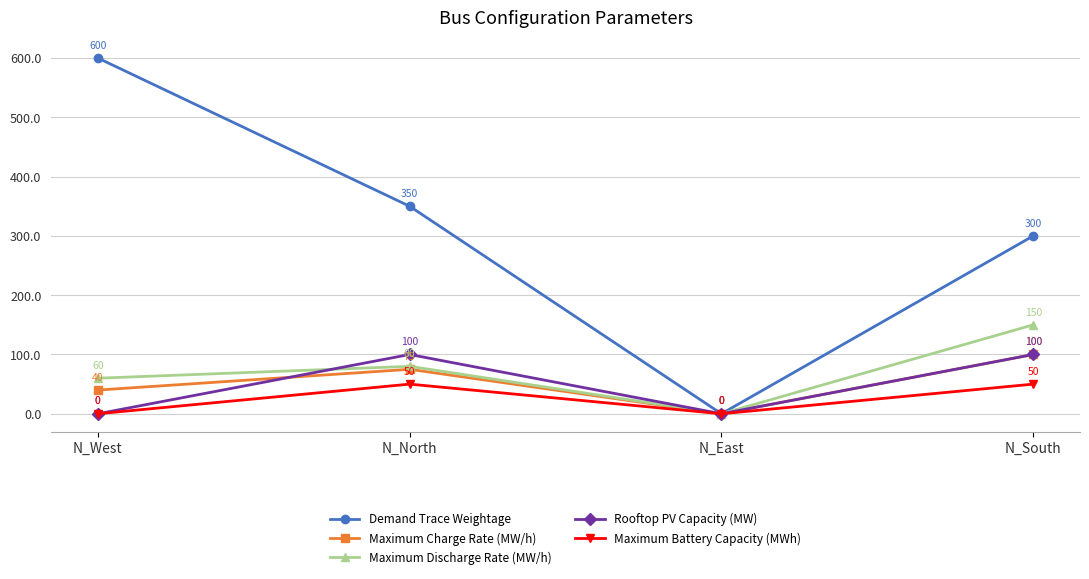

At which label does Demand Trace Weightage first exceed 350?

N_West